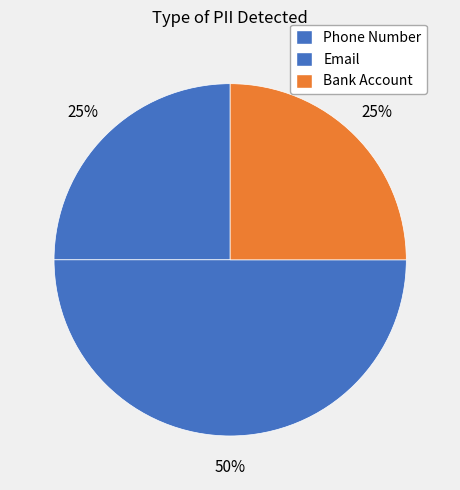

Rank the categories by value from highest to lowest.

Email, Phone Number, Bank Account